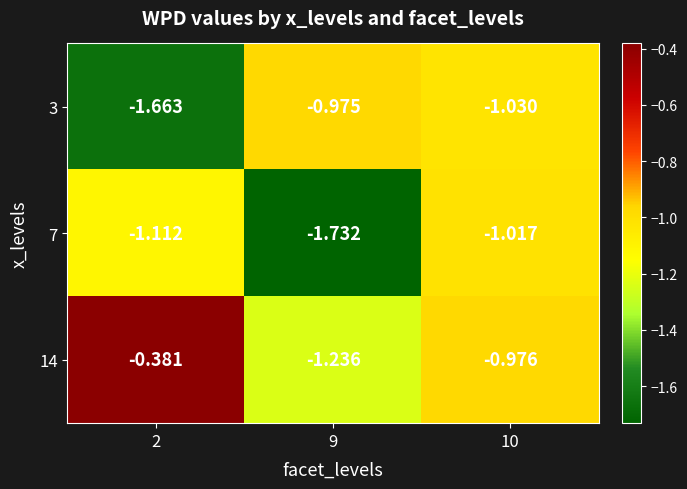

Which label corresponds to the smallest value in the chart?

9